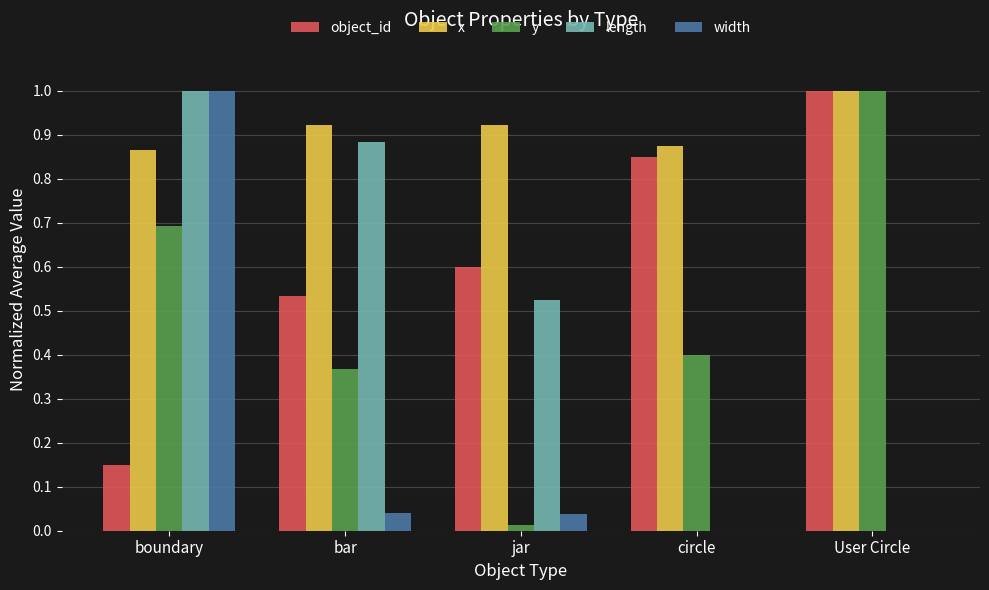

True or false: y has a value of 0.4 at bar.

True